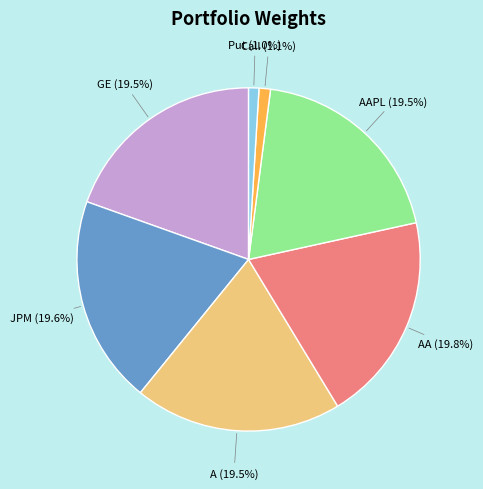

To the nearest percent, what portion does AA represent?

20%